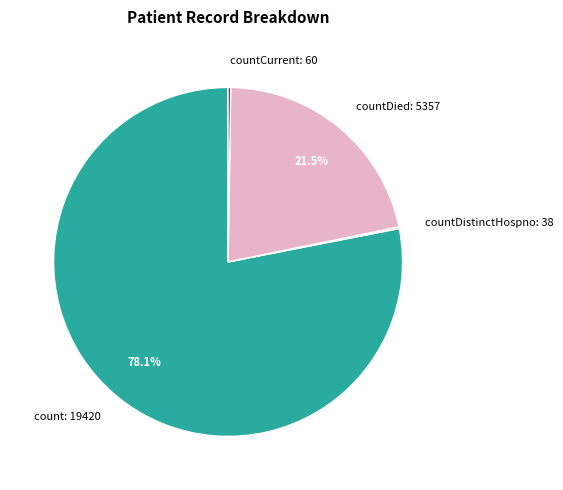

Which slice is the largest?

count: 19420